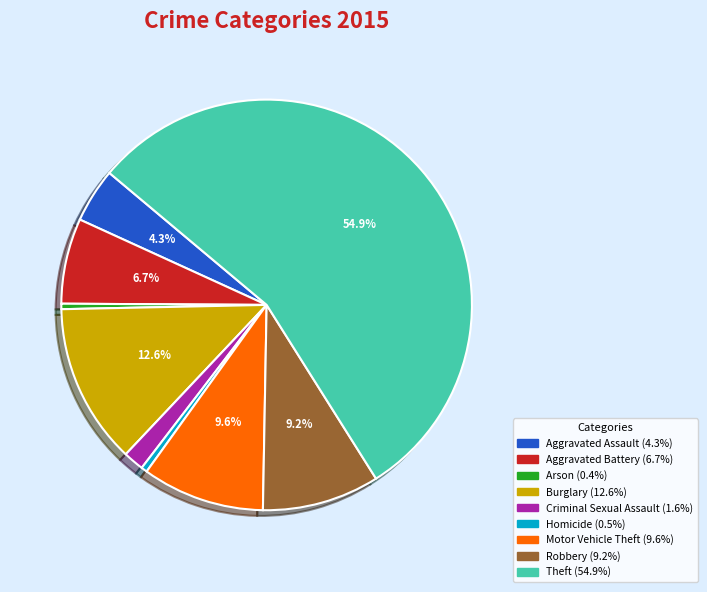

To the nearest percent, what is the difference between the largest and smallest slice percentages?

55%